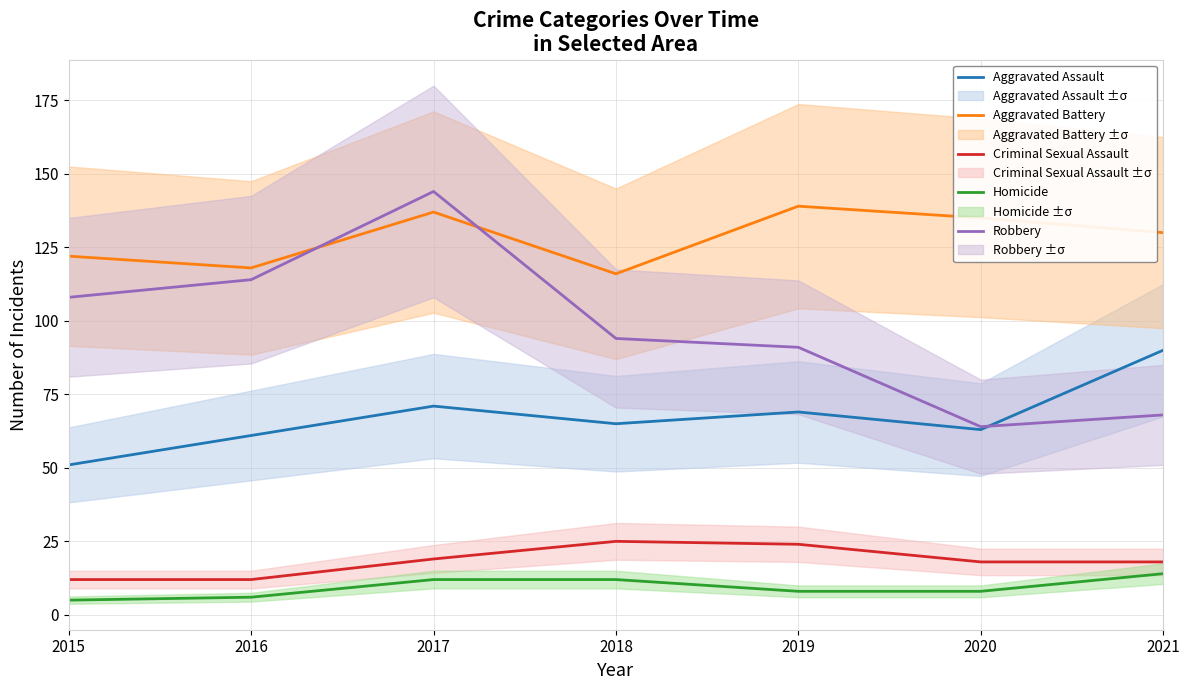

Does the chart have visible grid lines?

Yes